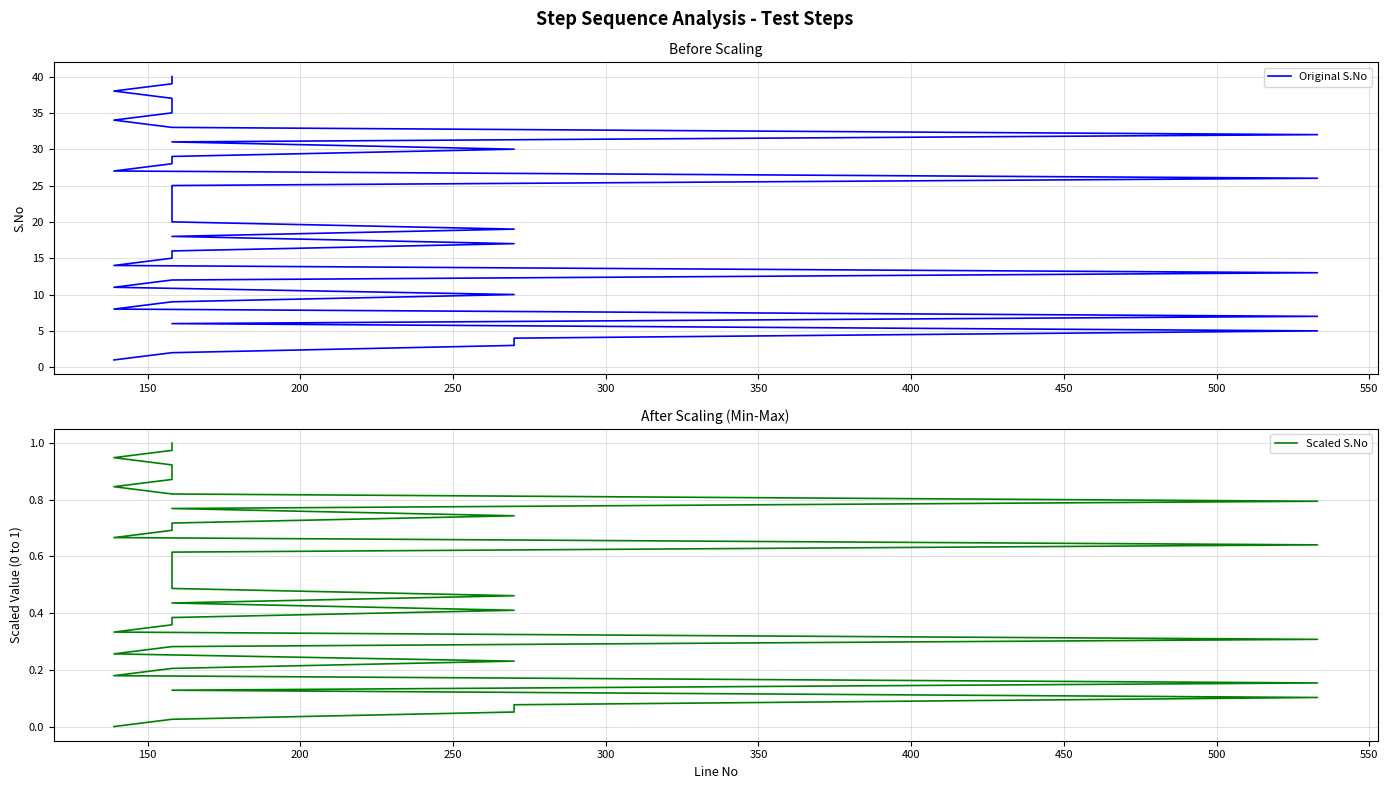

At how many categories does at least one series exceed 18?

22